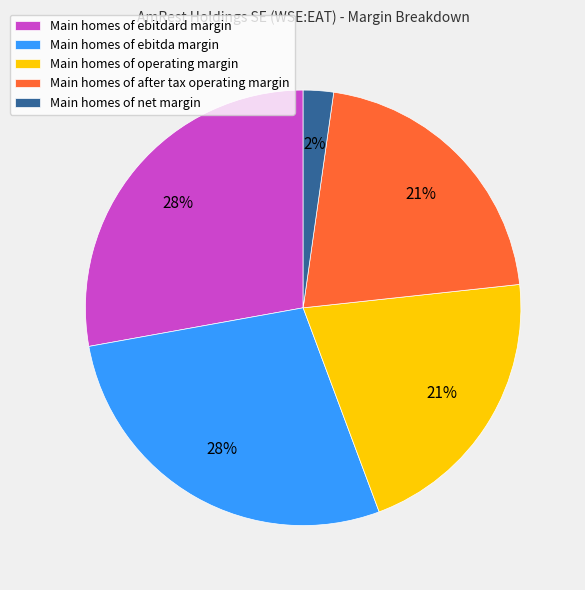

Which category has the smallest portion of the pie?

Main homes of net margin